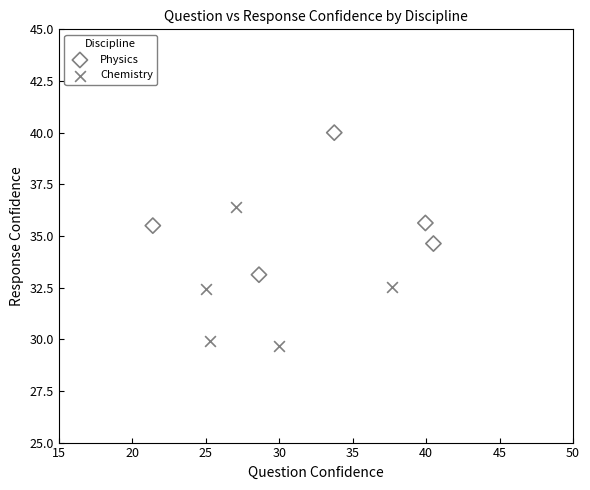

Which series contains the lowest Y value?

Chemistry